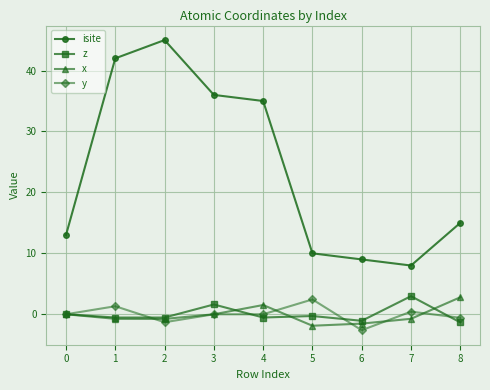

True or false: x has more than 2 interior local peaks.

False